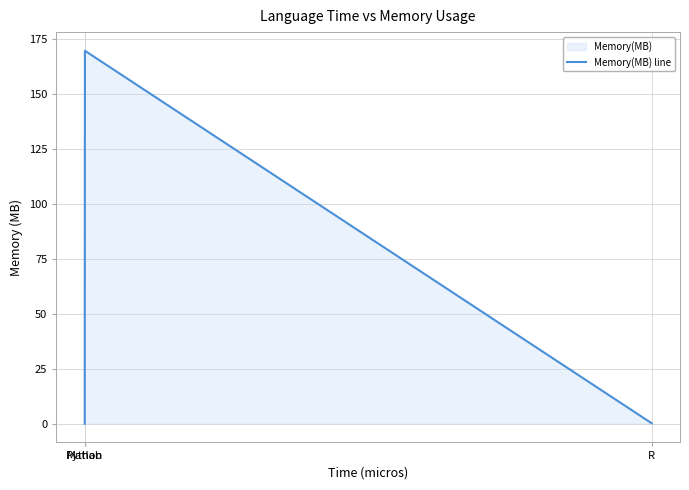

List the labels in order of value, smallest first.

Matlab, R, Python